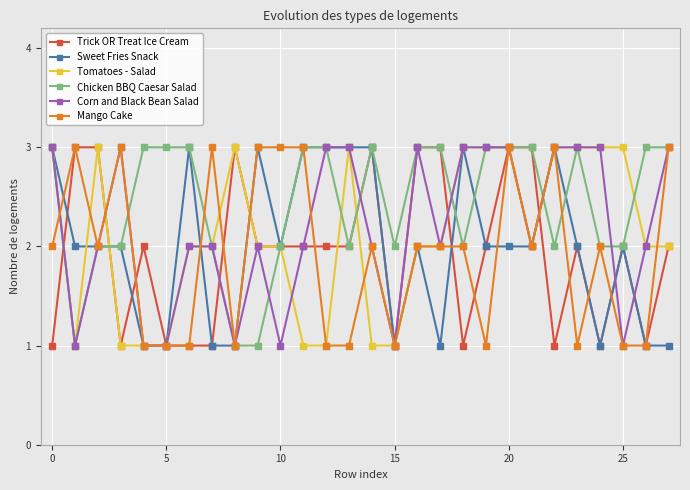

Which series has the largest total across all categories?

Chicken BBQ Caesar Salad